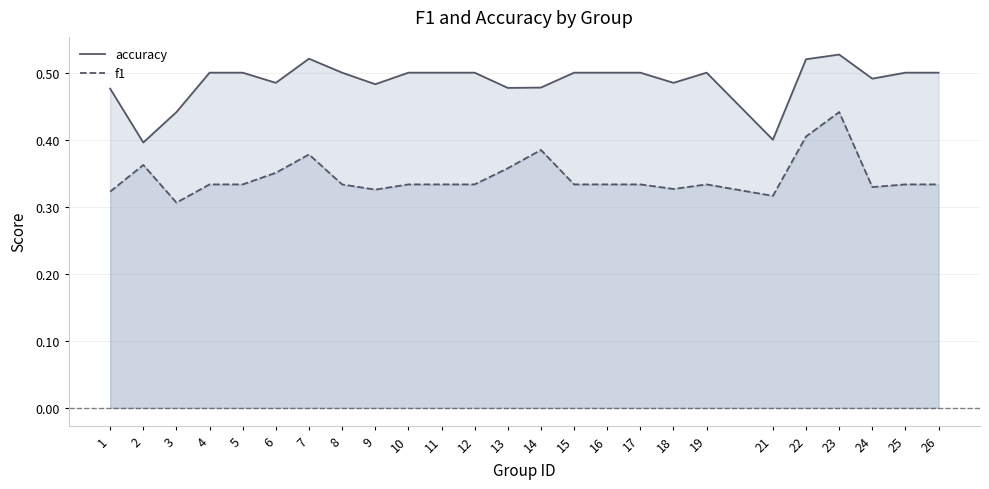

Count the f1 values in the range 0 to 1.

25